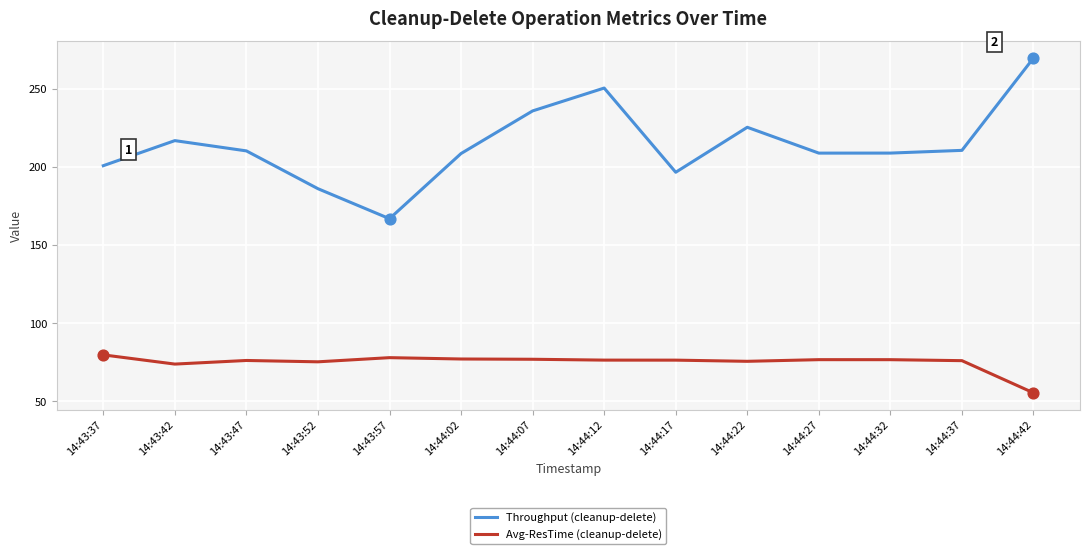

Is the value of Throughput (cleanup-delete) at 14:44:07 greater than the value of Avg-ResTime (cleanup-delete) at 14:43:52?

Yes